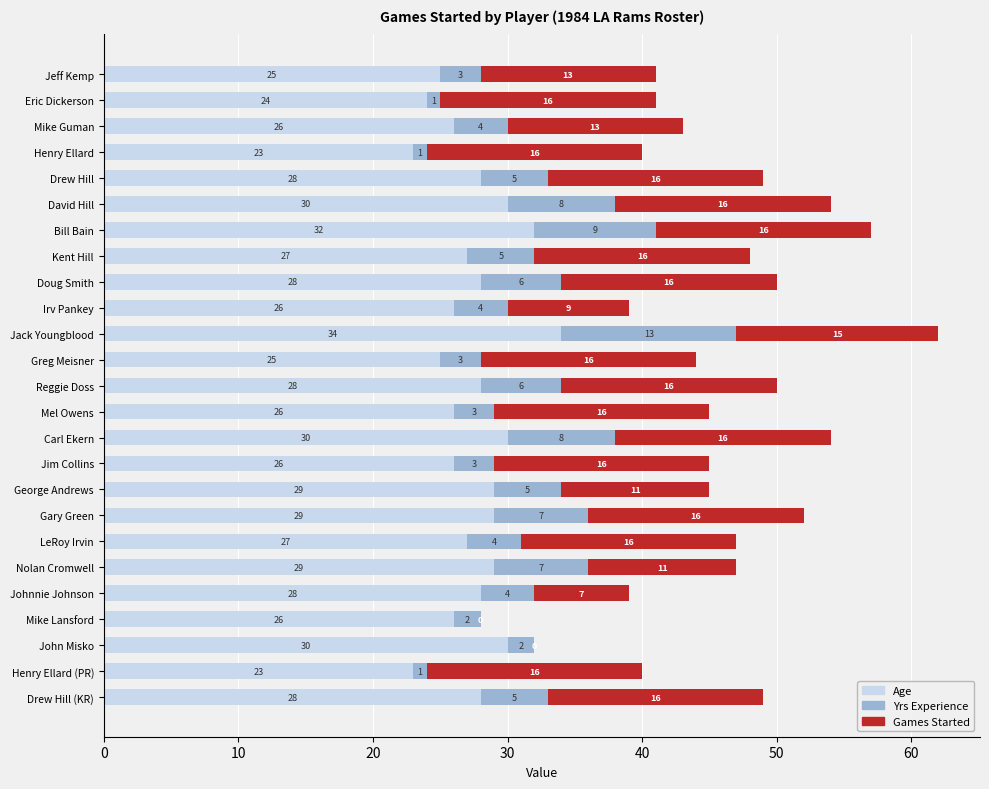

What is the highest value of the Age series?

34